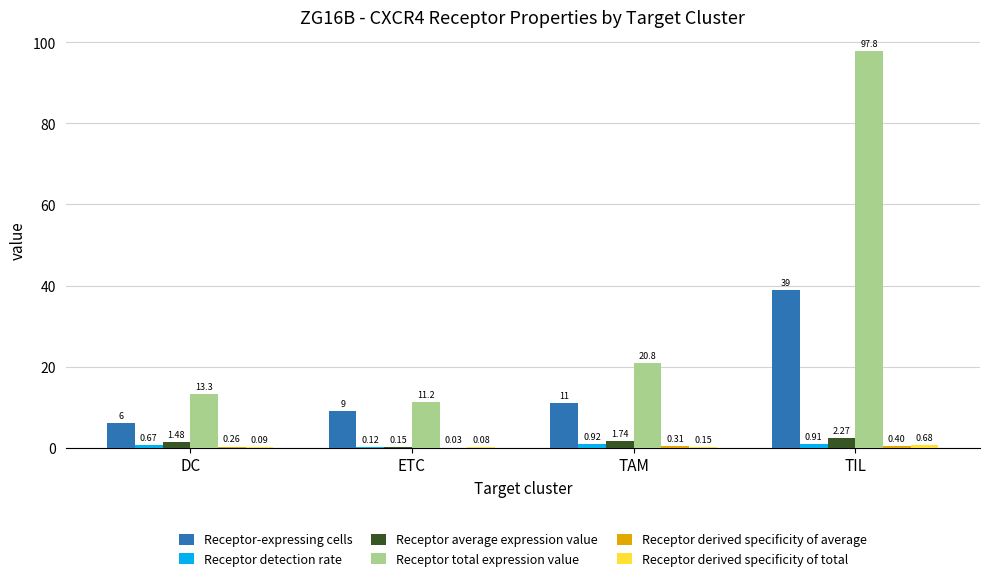

Between TAM and TIL, which series saw the biggest shift?

Receptor total expression value